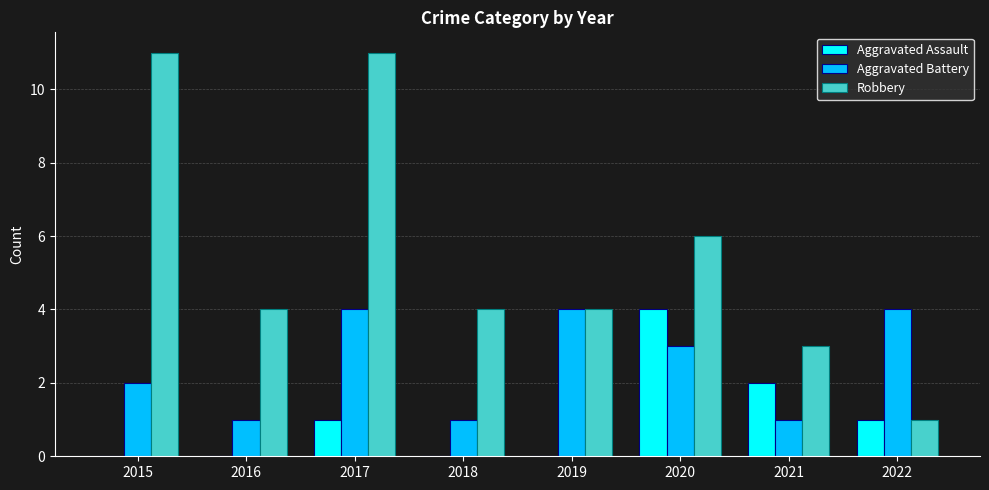

Read the Robbery value at 2019, to the nearest 5.

5